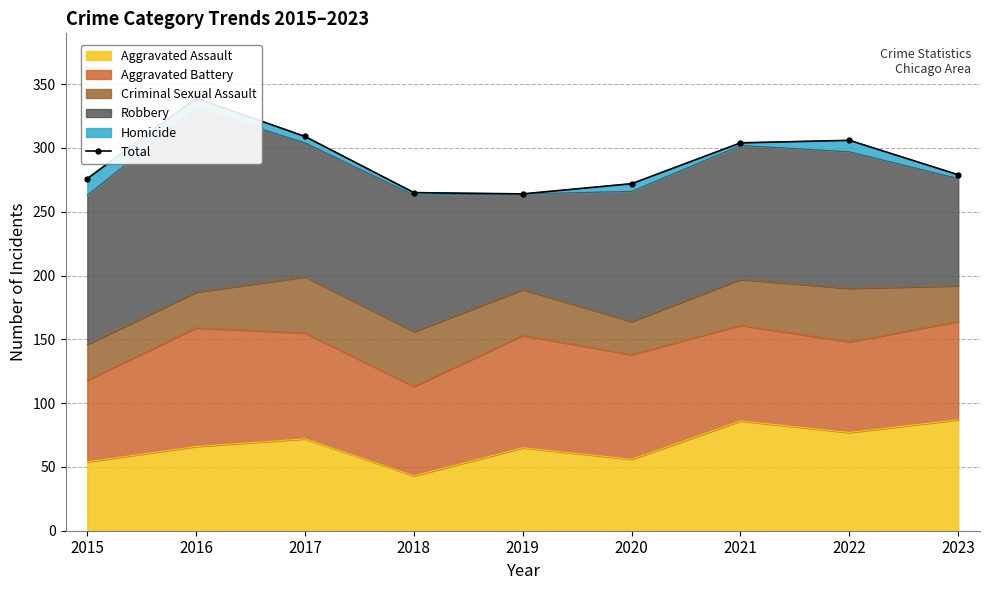

What is the minimum value for Aggravated Assault?

43